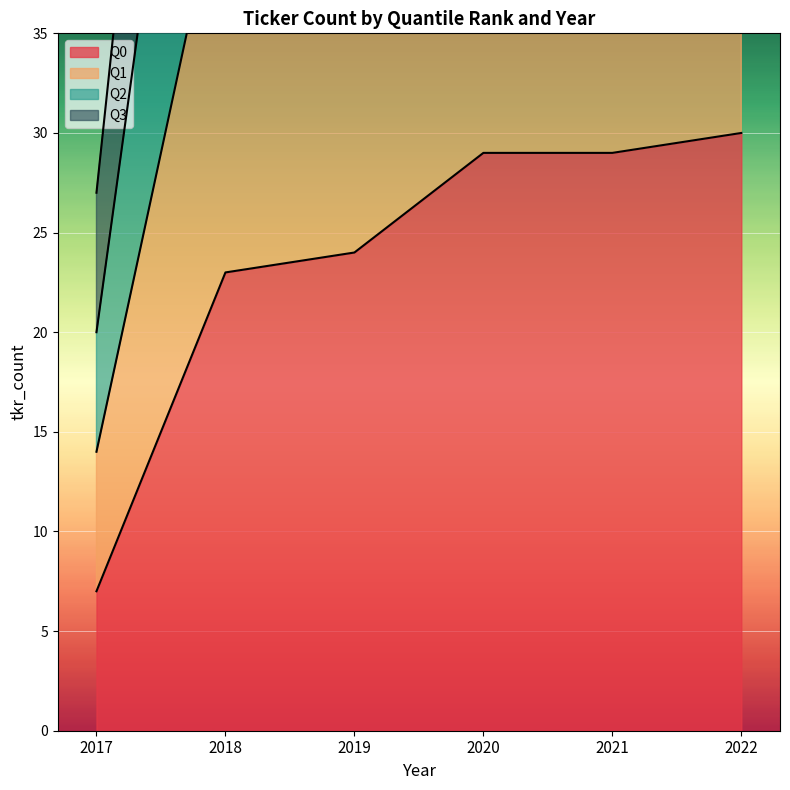

What is the difference between the Q2 values at 2020 and 2021?

2